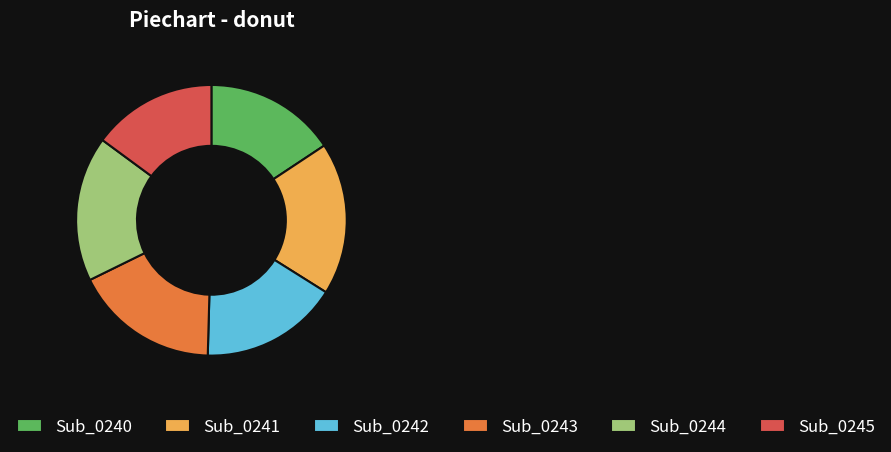

Between Sub_0241 and Sub_0244, which is larger?

Sub_0241